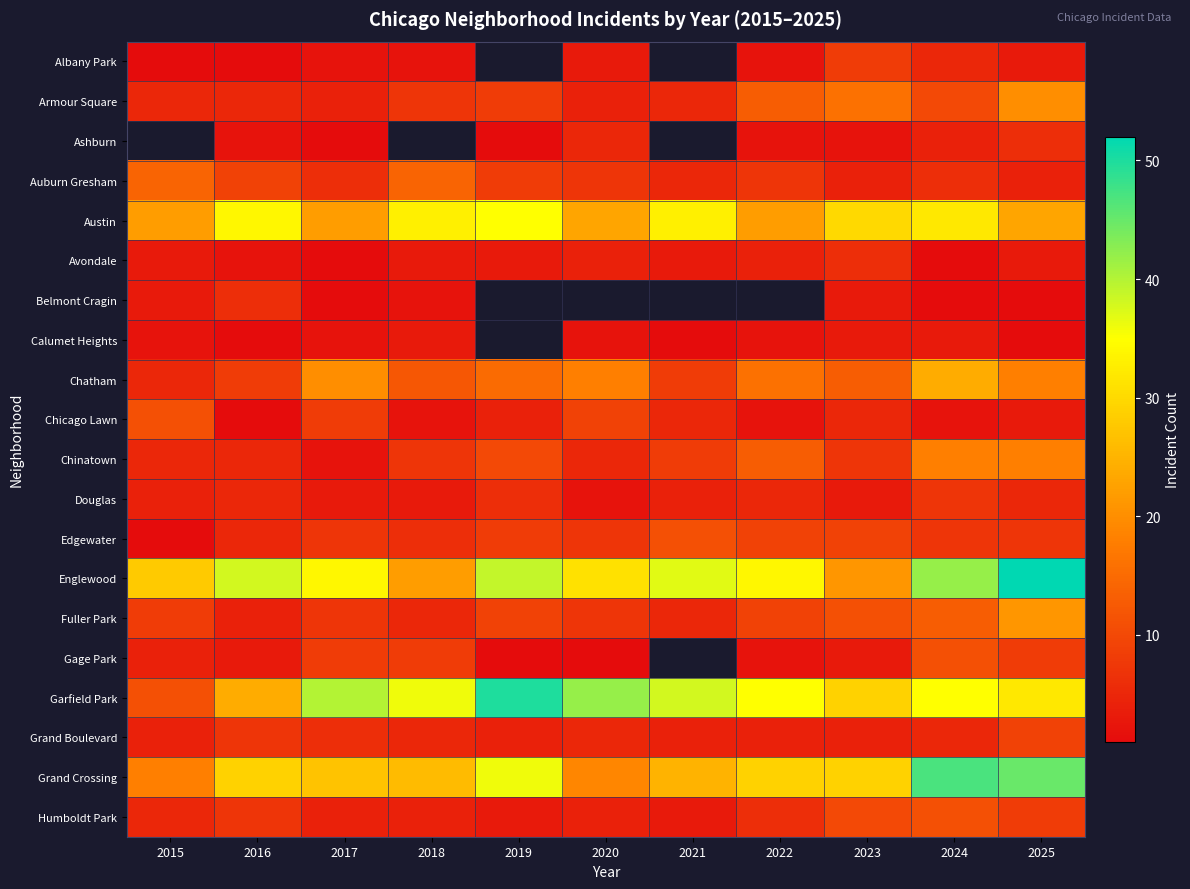

At which label is Grand Crossing closest to 32?

2016